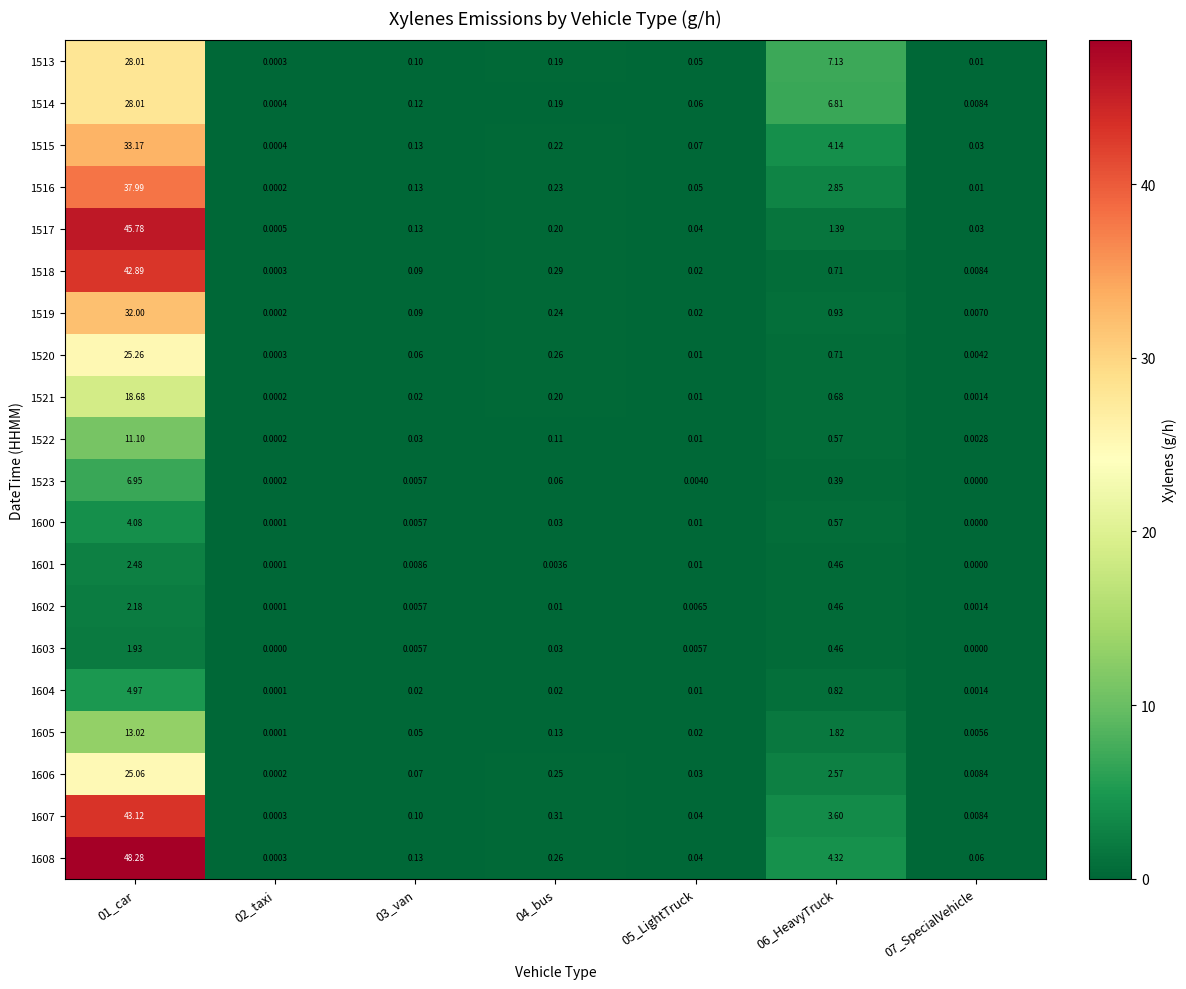

Which series has the widest spread of values?

1608